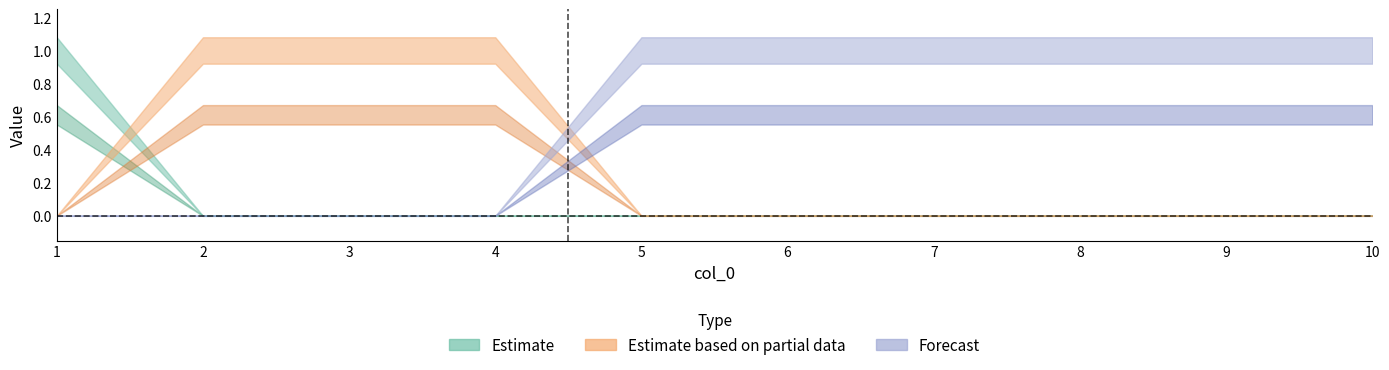

What is the value of the col_2 point at the 3rd from the left?

1